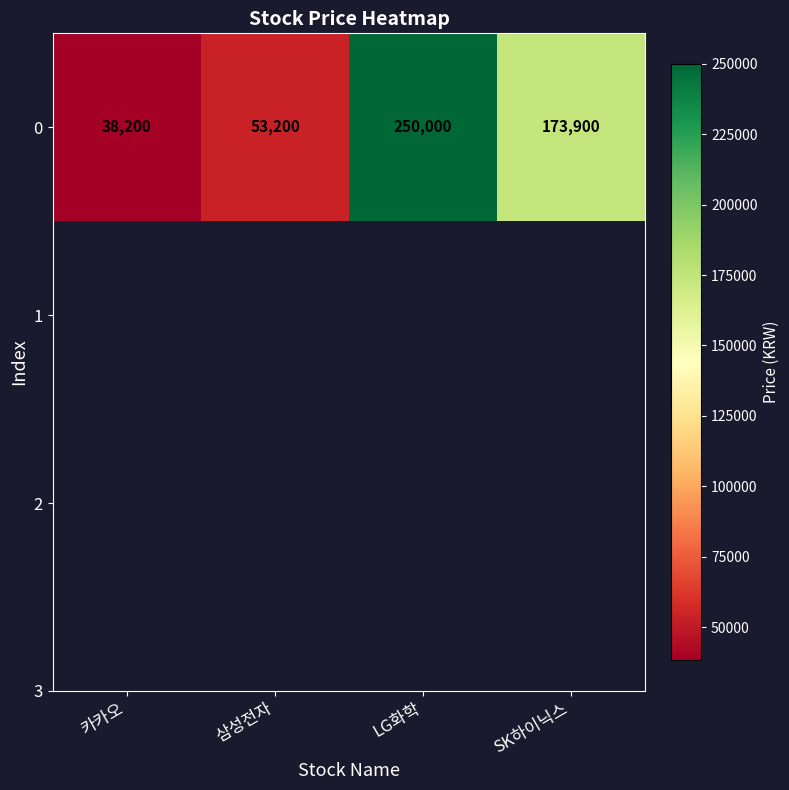

Rank the categories by value from highest to lowest.

LG화학, SK하이닉스, 삼성전자, 카카오